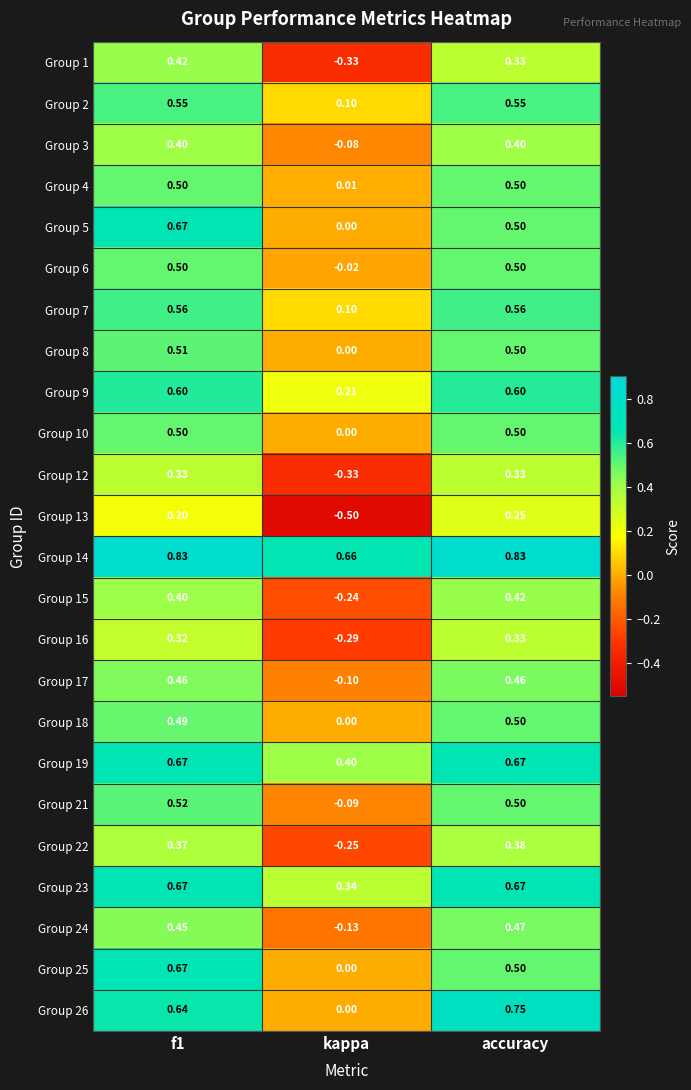

Is the value of Group 18 at kappa greater than the value of Group 6 at accuracy?

No